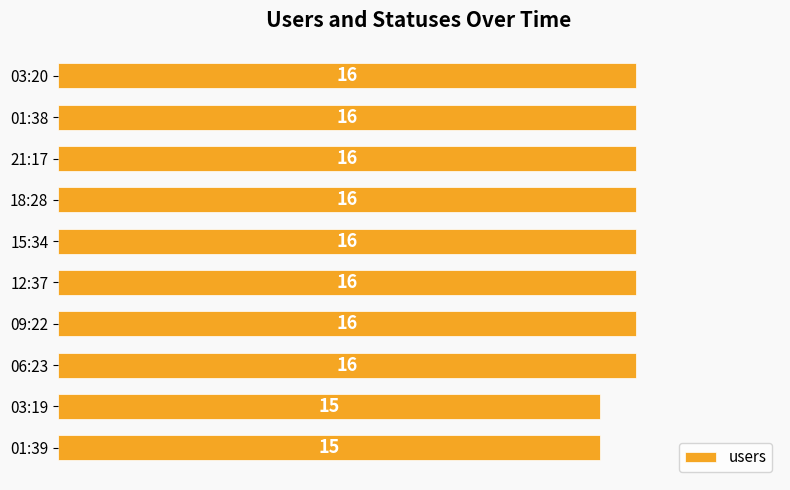

What is the greatest value displayed?

16